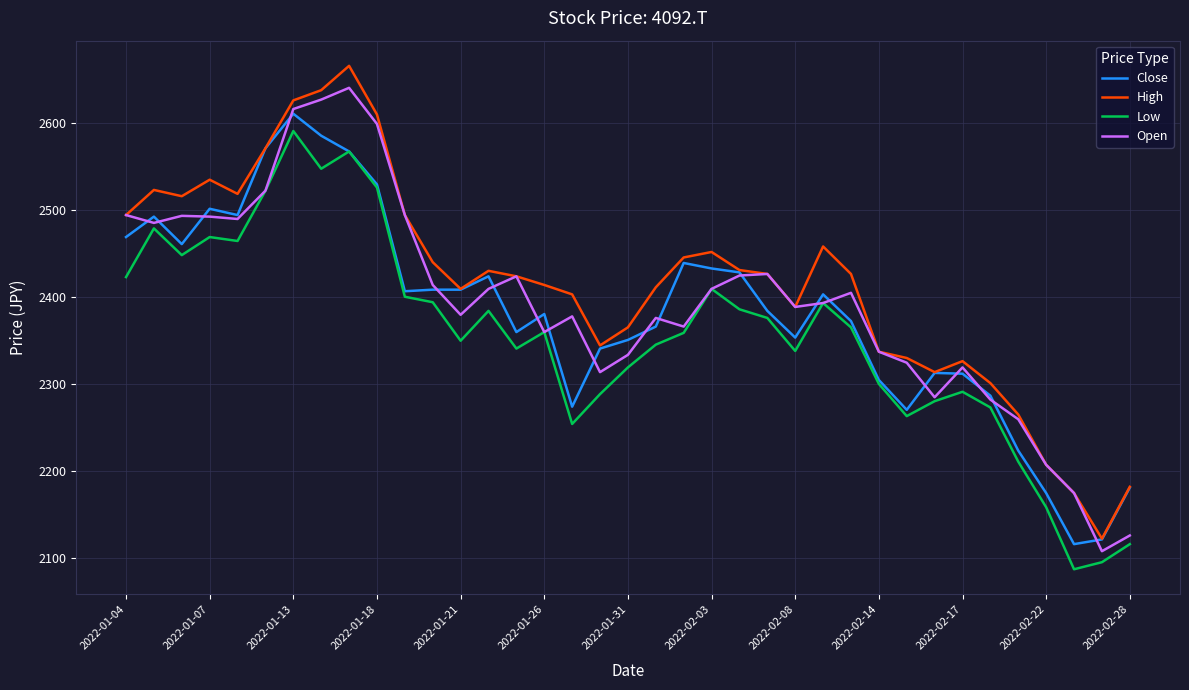

What is the minimum value shown in the chart?

2086.6